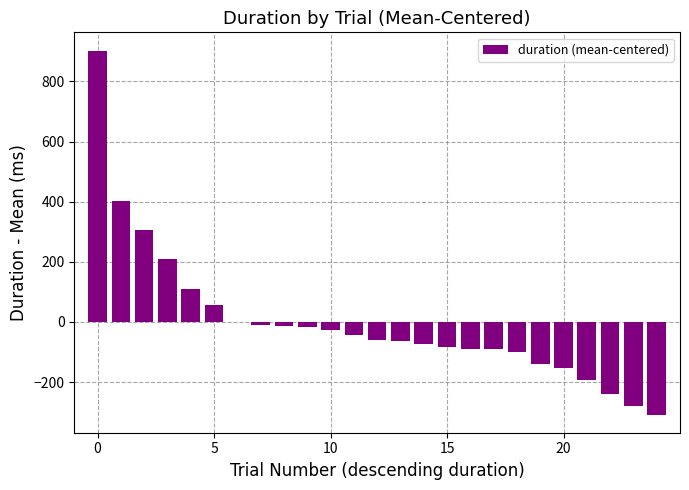

How many values exceed -60?

12